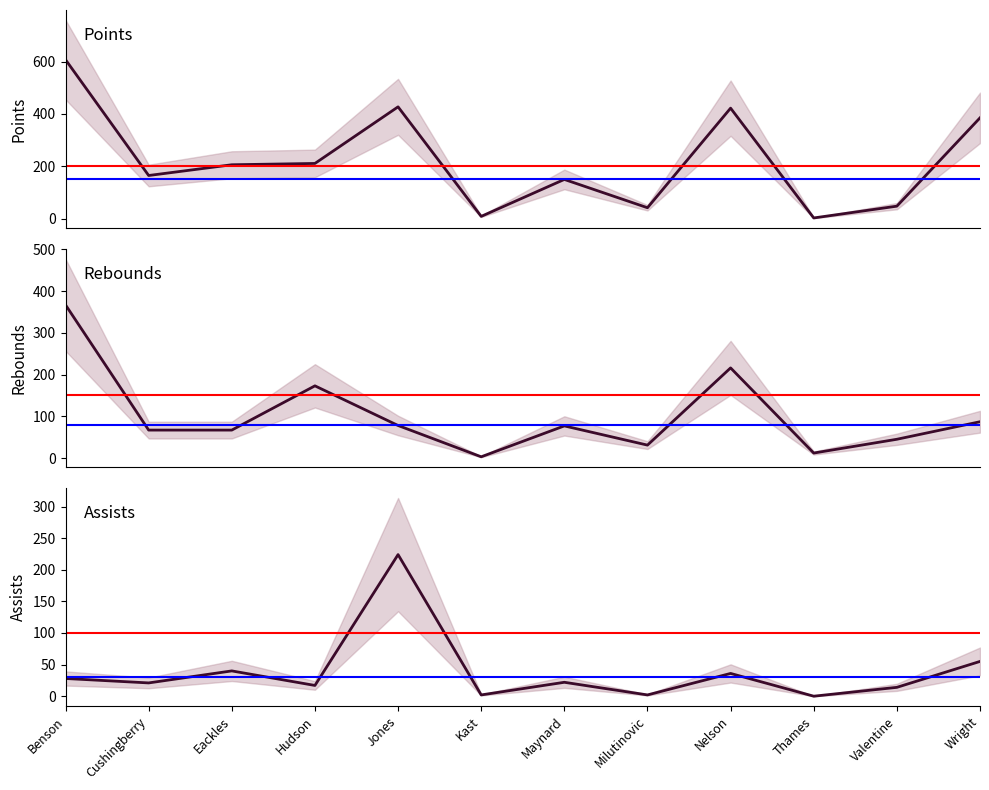

Where is the first local maximum for assists?

Eackles